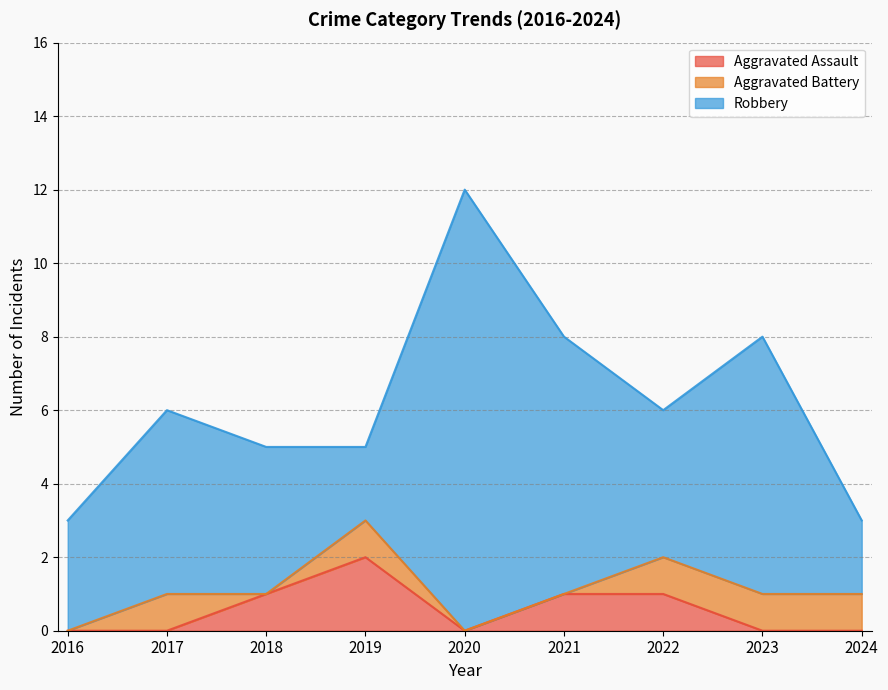

How many interior local valleys does the Robbery series have?

2